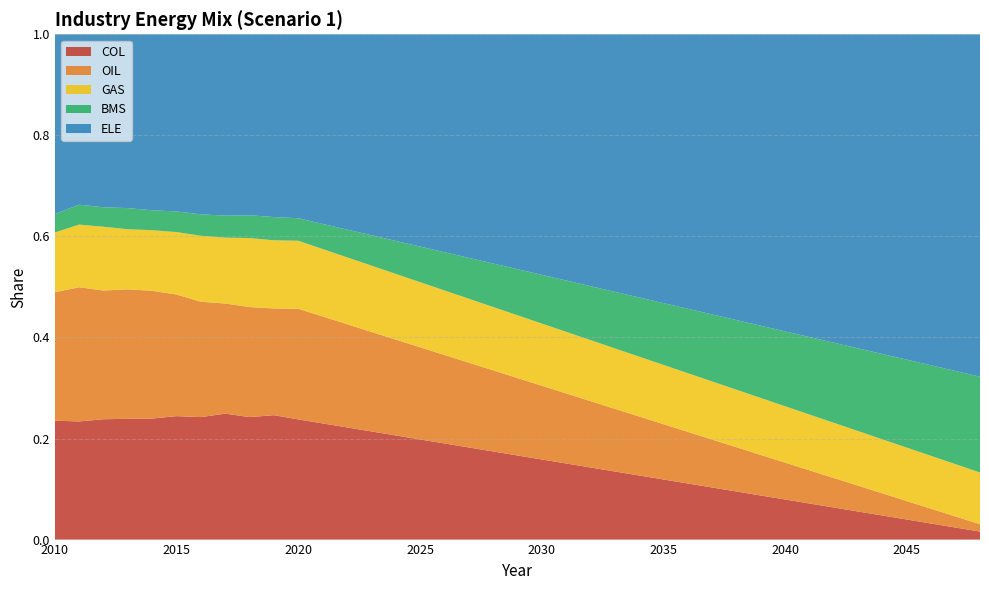

Reading left to right, transcribe all the data shown in this chart.

COL: 2010=0.2	2011=0.2	2012=0.2	2013=0.2	2014=0.2	2015=0.2	2016=0.2	2017=0.2	2018=0.2	2019=0.2	2020=0.2	2021=0.2	2022=0.2	2023=0.2	2024=0.2	2025=0.2	2026=0.2	2027=0.2	2028=0.2	2029=0.2	2030=0.2	2031=0.2	2032=0.1	2033=0.1	2034=0.1	2035=0.1	2036=0.1	2037=0.1	2038=0.1	2039=0.1	2040=0.1	2041=0.1	2042=0.1	2043=0.1	2044=0.0	2045=0.0	2046=0.0	2047=0.0	2048=0.0
OIL: 2010=0.3	2011=0.3	2012=0.3	2013=0.3	2014=0.3	2015=0.2	2016=0.2	2017=0.2	2018=0.2	2019=0.2	2020=0.2	2021=0.2	2022=0.2	2023=0.2	2024=0.2	2025=0.2	2026=0.2	2027=0.2	2028=0.2	2029=0.2	2030=0.1	2031=0.1	2032=0.1	2033=0.1	2034=0.1	2035=0.1	2036=0.1	2037=0.1	2038=0.1	2039=0.1	2040=0.1	2041=0.1	2042=0.1	2043=0.1	2044=0.0	2045=0.0	2046=0.0	2047=0.0	2048=0.0
GAS: 2010=0.1	2011=0.1	2012=0.1	2013=0.1	2014=0.1	2015=0.1	2016=0.1	2017=0.1	2018=0.1	2019=0.1	2020=0.1	2021=0.1	2022=0.1	2023=0.1	2024=0.1	2025=0.1	2026=0.1	2027=0.1	2028=0.1	2029=0.1	2030=0.1	2031=0.1	2032=0.1	2033=0.1	2034=0.1	2035=0.1	2036=0.1	2037=0.1	2038=0.1	2039=0.1	2040=0.1	2041=0.1	2042=0.1	2043=0.1	2044=0.1	2045=0.1	2046=0.1	2047=0.1	2048=0.1
BMS: 2010=0.0	2011=0.0	2012=0.0	2013=0.0	2014=0.0	2015=0.0	2016=0.0	2017=0.0	2018=0.0	2019=0.0	2020=0.0	2021=0.0	2022=0.1	2023=0.1	2024=0.1	2025=0.1	2026=0.1	2027=0.1	2028=0.1	2029=0.1	2030=0.1	2031=0.1	2032=0.1	2033=0.1	2034=0.1	2035=0.1	2036=0.1	2037=0.1	2038=0.1	2039=0.1	2040=0.1	2041=0.2	2042=0.2	2043=0.2	2044=0.2	2045=0.2	2046=0.2	2047=0.2	2048=0.2
ELE: 2010=0.4	2011=0.3	2012=0.3	2013=0.3	2014=0.3	2015=0.4	2016=0.4	2017=0.4	2018=0.4	2019=0.4	2020=0.4	2021=0.4	2022=0.4	2023=0.4	2024=0.4	2025=0.4	2026=0.4	2027=0.4	2028=0.5	2029=0.5	2030=0.5	2031=0.5	2032=0.5	2033=0.5	2034=0.5	2035=0.5	2036=0.5	2037=0.6	2038=0.6	2039=0.6	2040=0.6	2041=0.6	2042=0.6	2043=0.6	2044=0.6	2045=0.6	2046=0.7	2047=0.7	2048=0.7